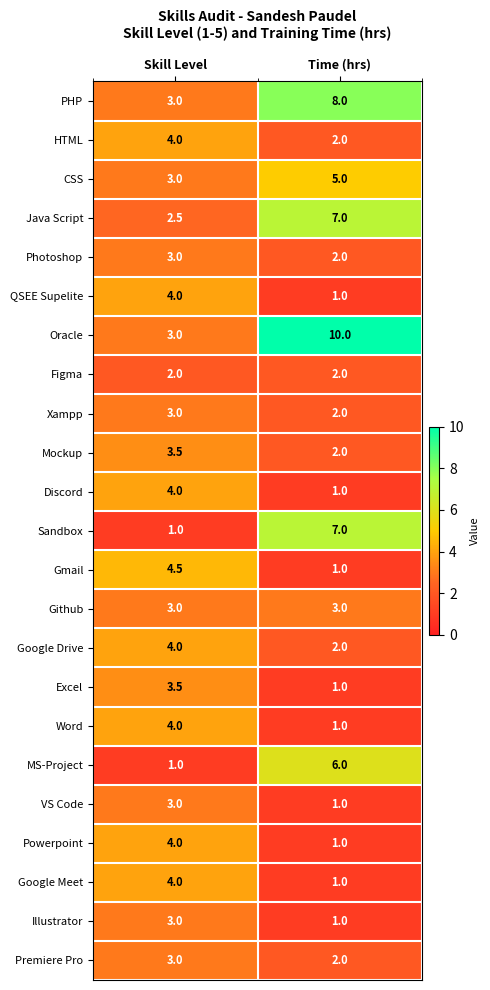

What is the spread (max minus min) of values at Skill Level?

3.5